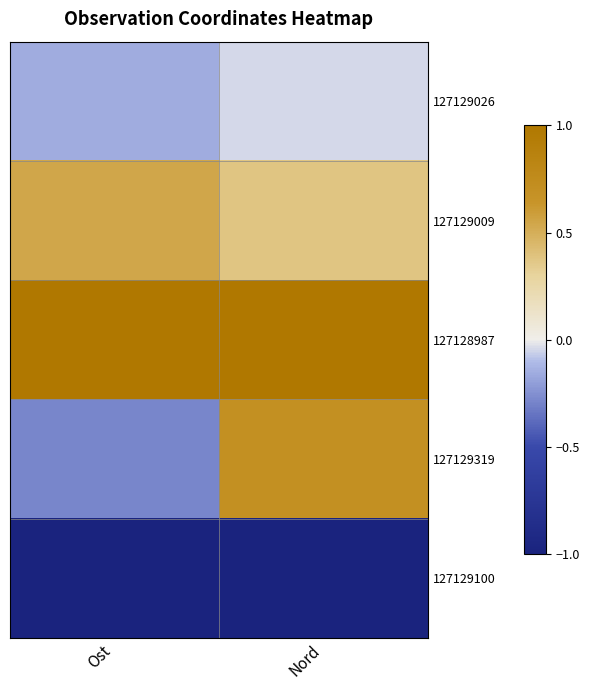

Reading left to right, what are all the values shown in this chart?

127129026: Ost=-0.1	Nord=-0.0
127129009: Ost=0.5	Nord=0.4
127128987: Ost=1.0	Nord=1.0
127129319: Ost=-0.3	Nord=0.7
127129100: Ost=-1.0	Nord=-1.0